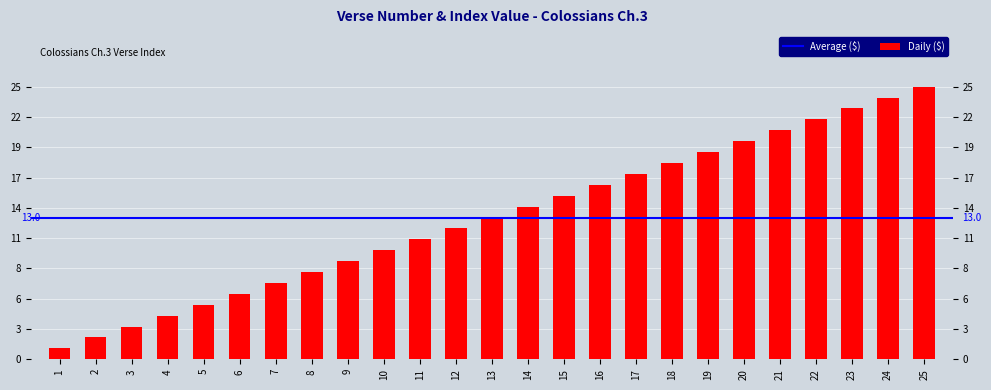

What is the ratio of the value at 3 to the value at 2?

1.5